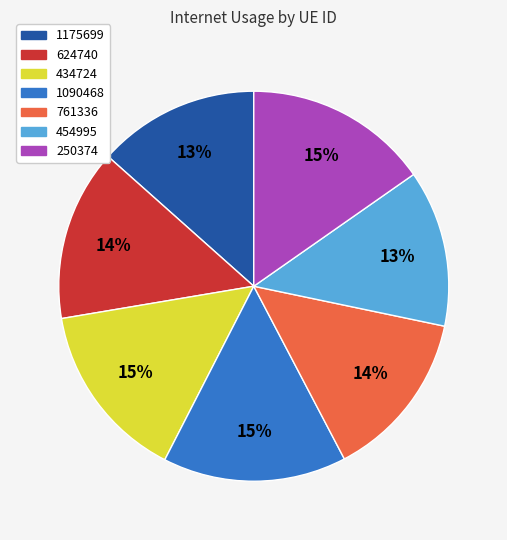

True or false: 624740 accounts for 14% of the total.

True